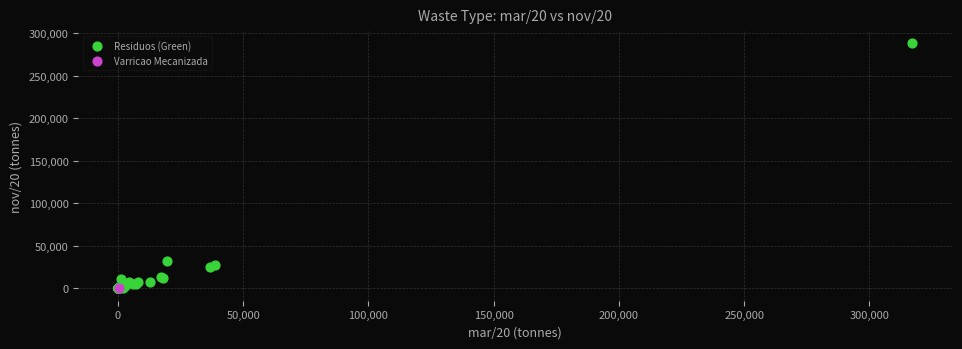

What are all the series names shown in the legend?

Residuos (Green), Varricao Mecanizada